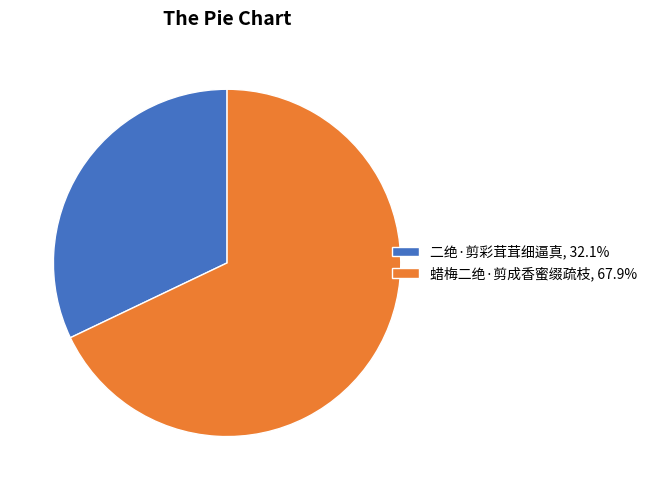

Is the sum of 二绝·剪彩茸茸细逼真, 32.1% and 蜡梅二绝·剪成香蜜缀疏枝, 67.9% greater than half?

Yes